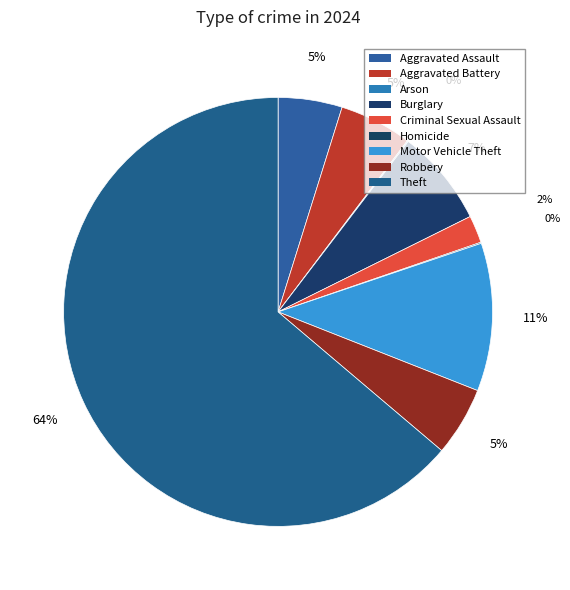

The Homicide slice represents 1% of the pie. True or false?

False